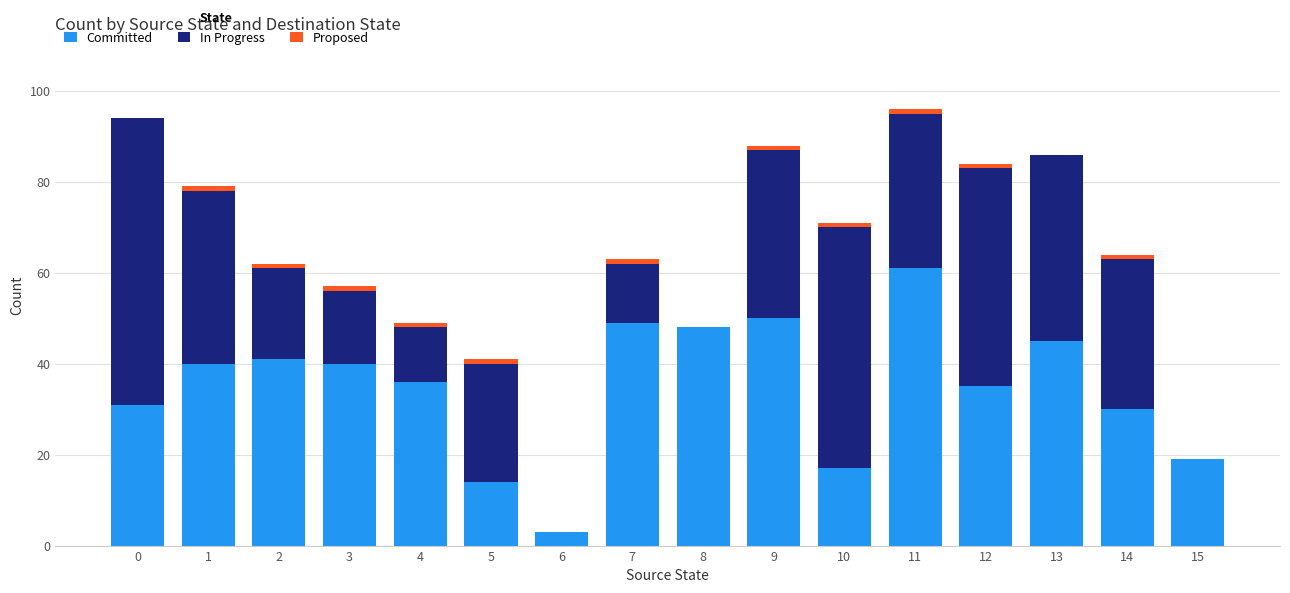

True or false: Committed has a value of 14 at 5.

True